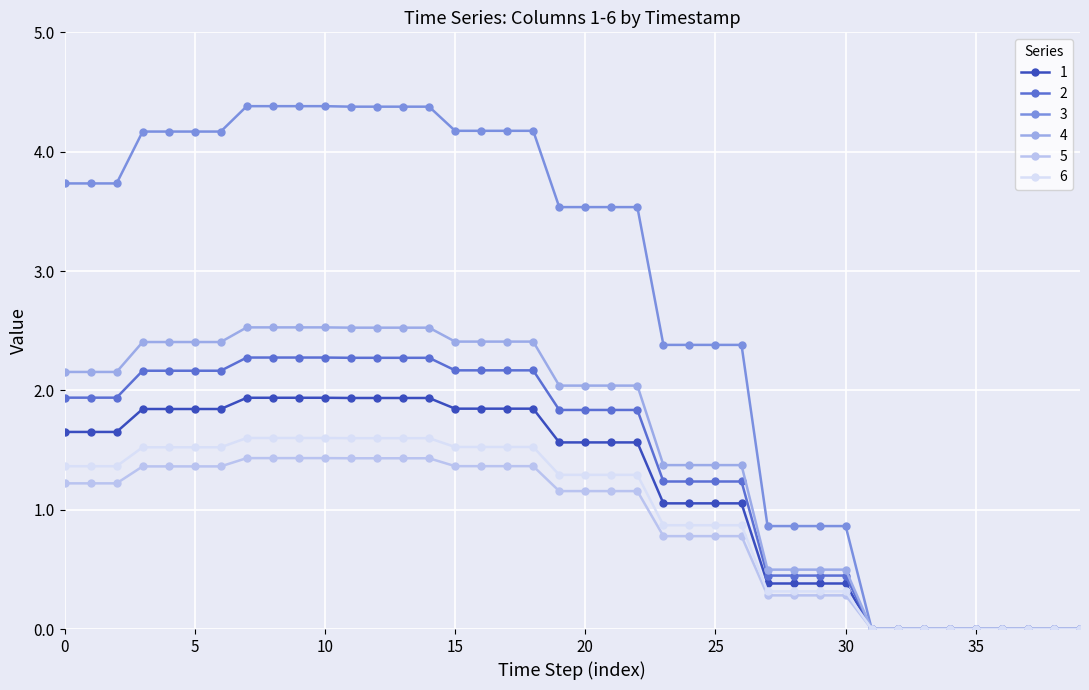

What is the value of the 2 point at the 25th from the left?

1.2